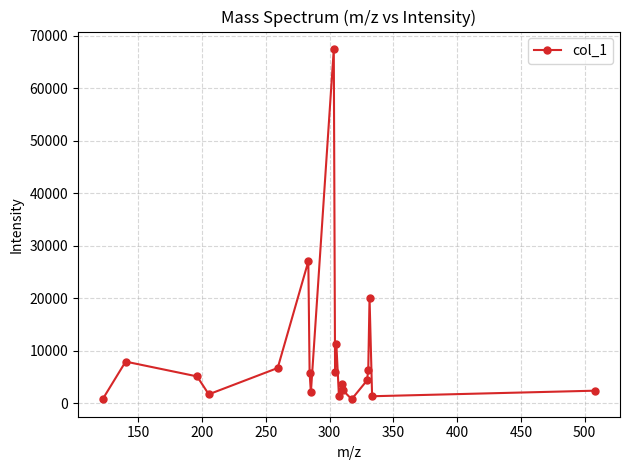

Count the number of values greater than 5083.

10